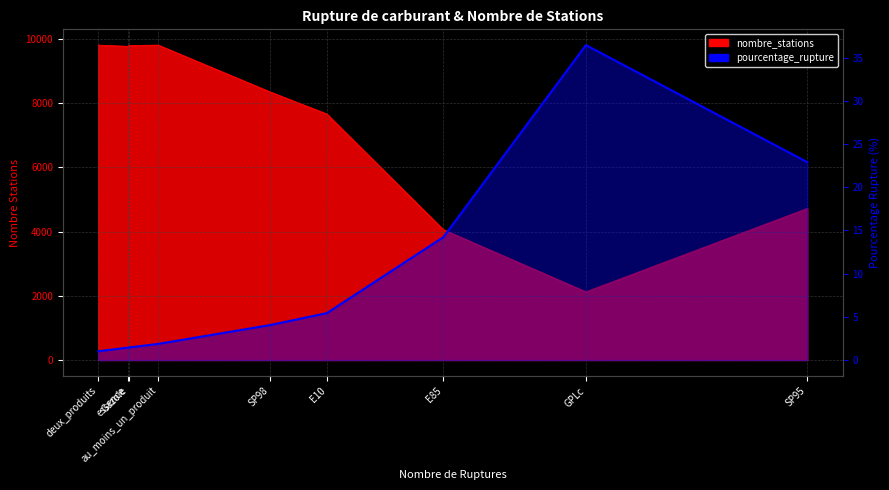

Reading left to right, list all the values displayed in this chart.

1.0	1.4	1.4	1.9	4.0	5.4	14.2	36.4	22.9